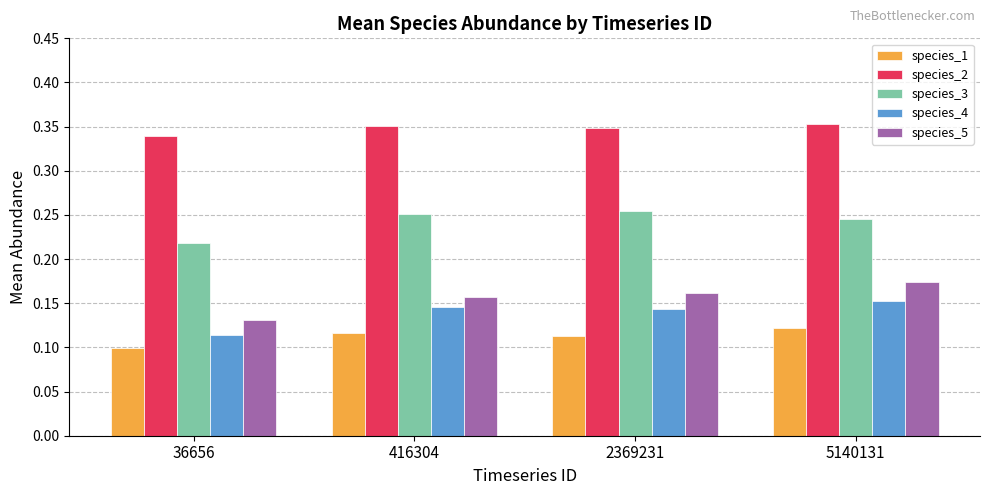

The species_3 series shows 0.3 at 36656. True or false?

False